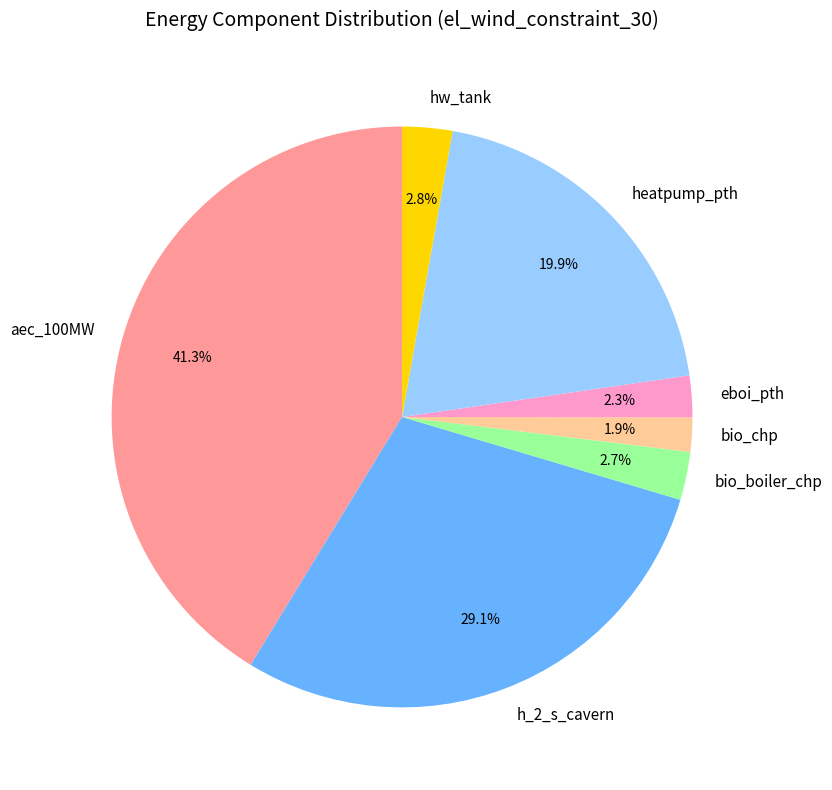

To the nearest percent, what is the average slice percentage?

14%